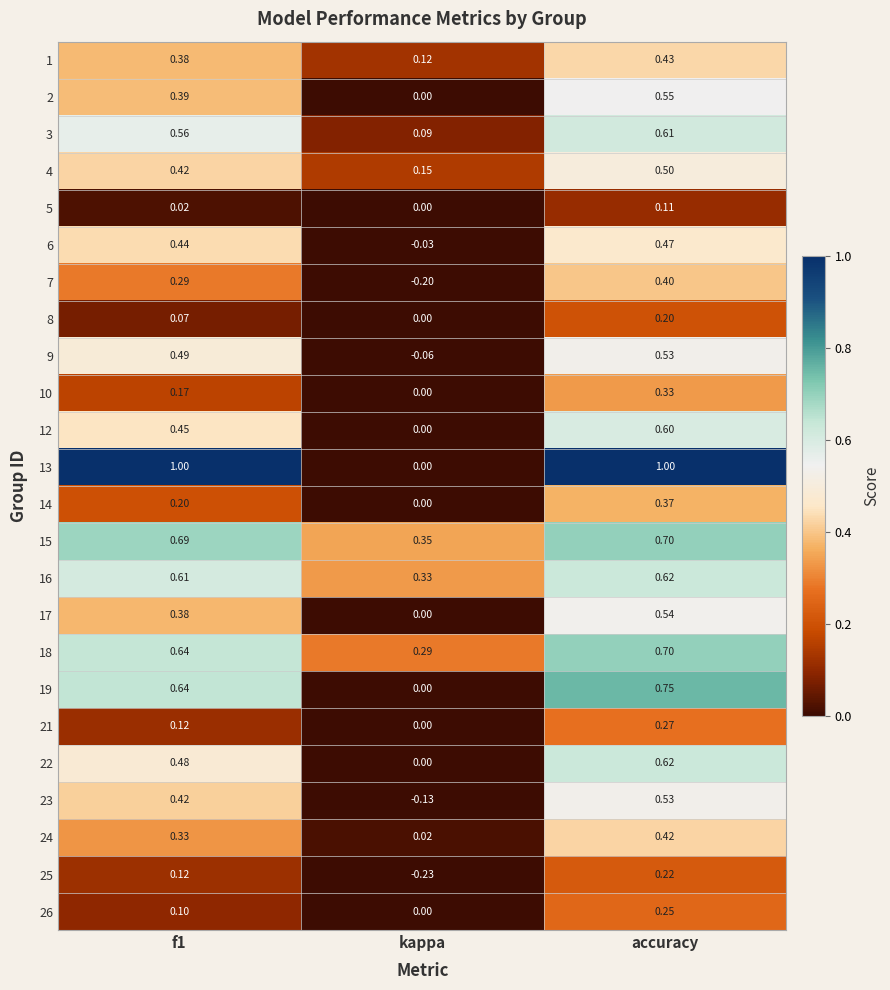

At which category is the sum across all series the highest?

accuracy